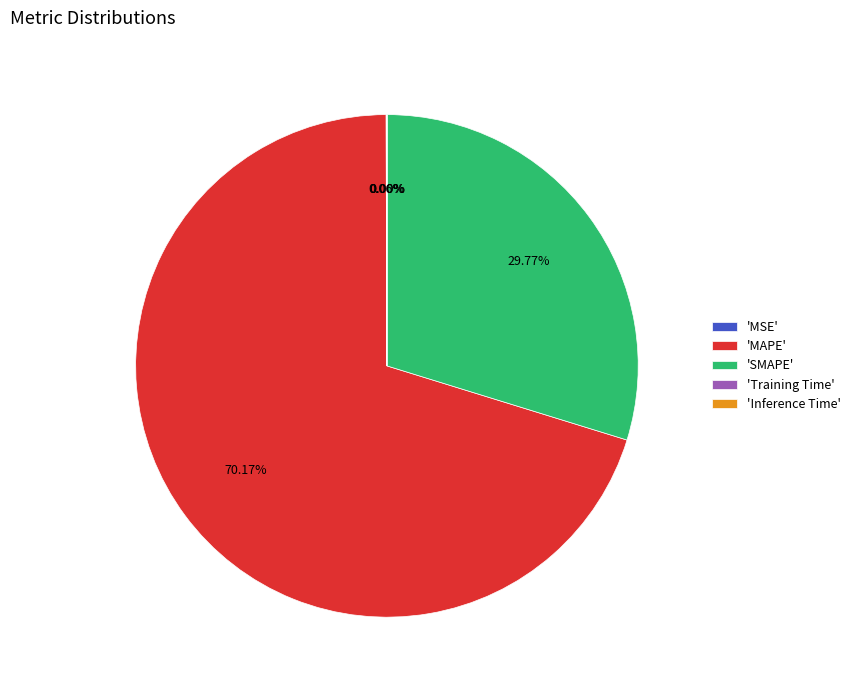

What is the largest slice in the pie chart?

'MAPE'